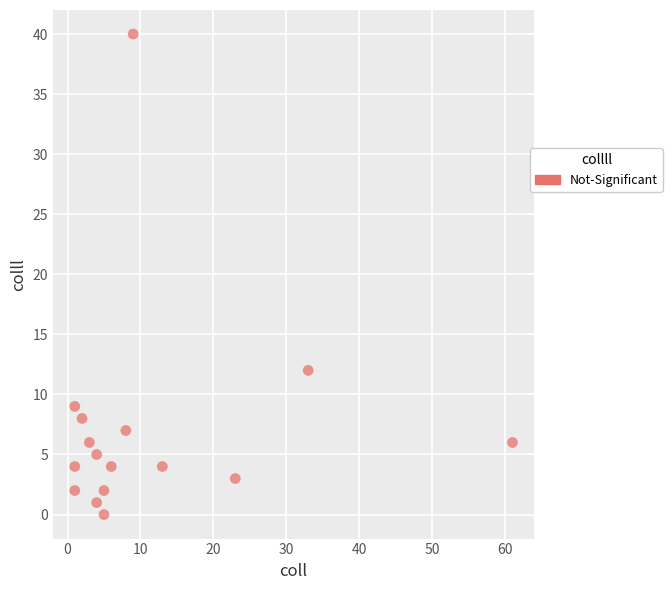

What Y value in the scatter plot is closest to 20?

12